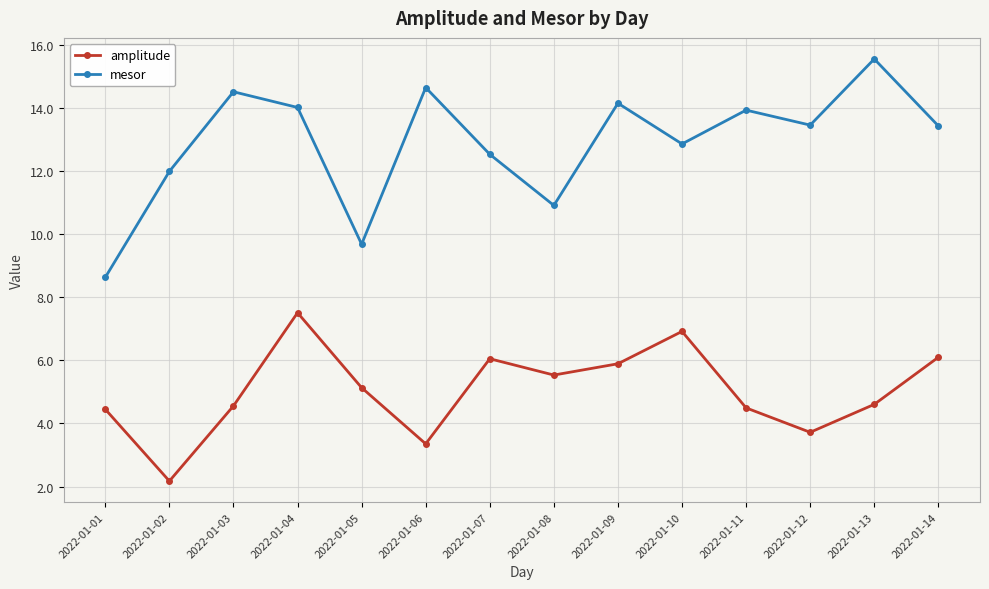

How many values in the amplitude series are below 5?

7